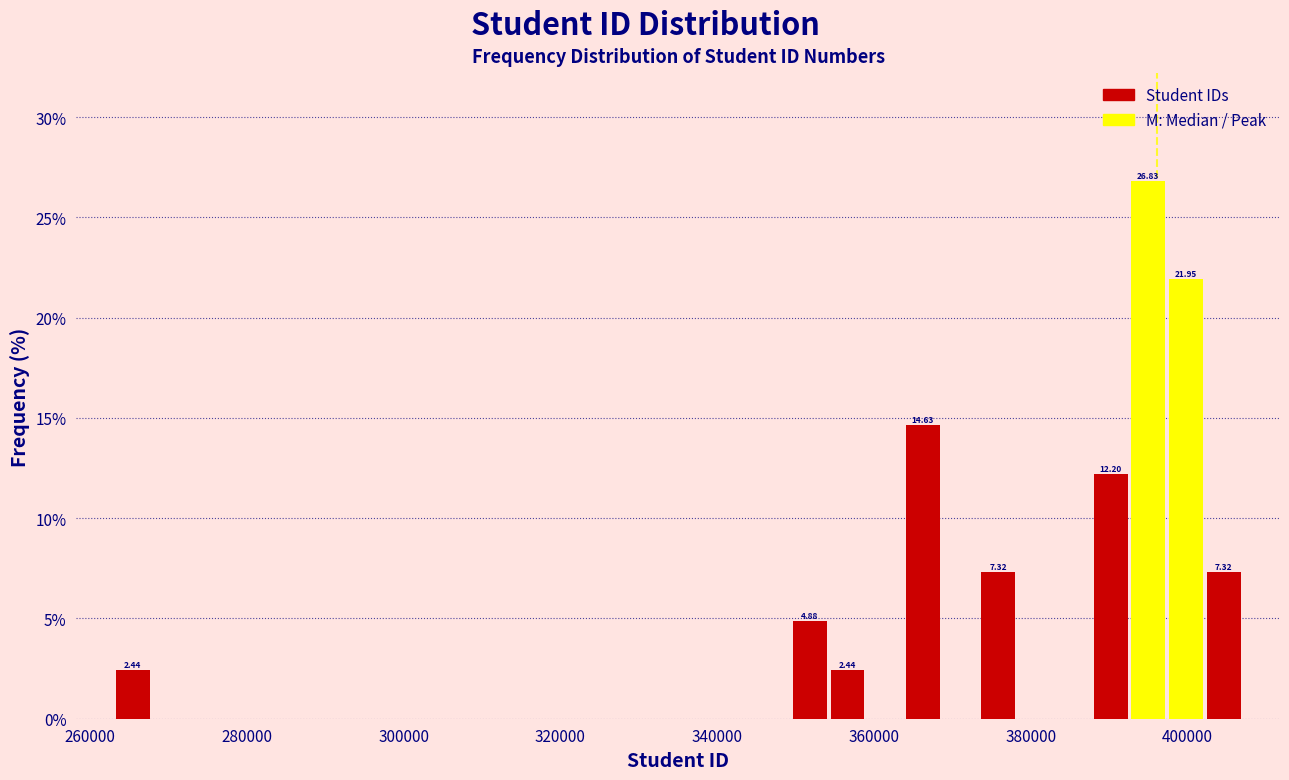

Around what value on the x-axis is the tallest bar? Give the approximate position of its centre, as read against the axis.

396000